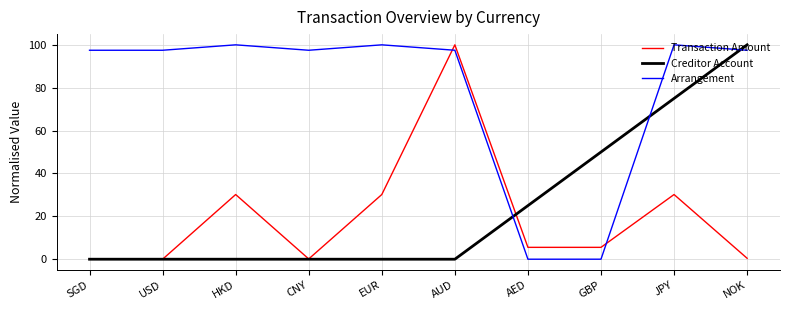

At which label does Creditor Account reach its peak?

NOK